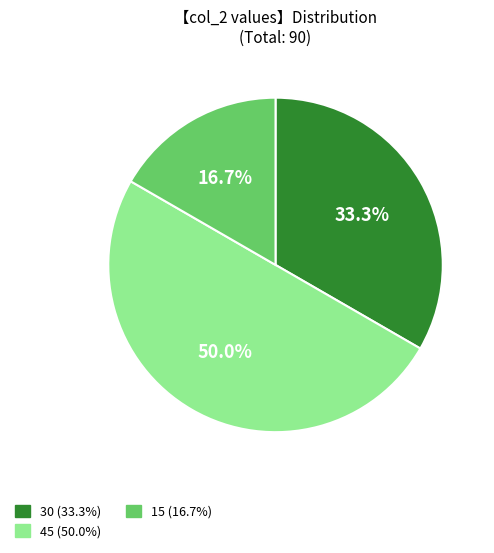

Approximately how many times larger is the value at 30 (33.3%) compared to 15 (16.7%)?

2.0